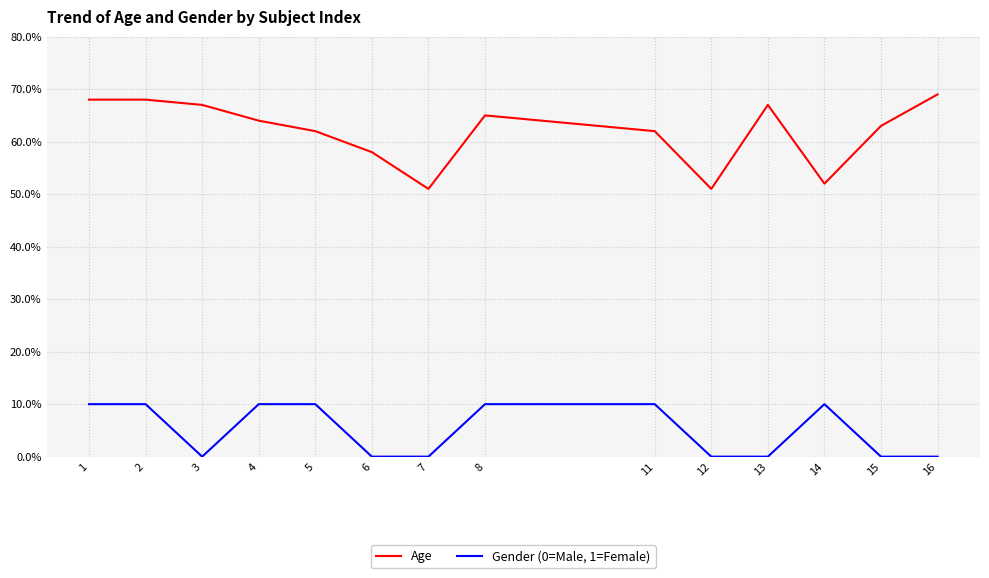

Read the Age value at 5.

0.6